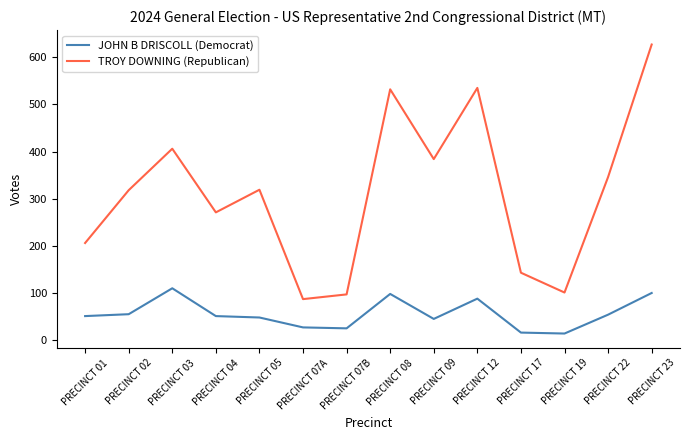

Rank the series at PRECINCT 04 from highest to lowest value.

TROY DOWNING (Republican), JOHN B DRISCOLL (Democrat)